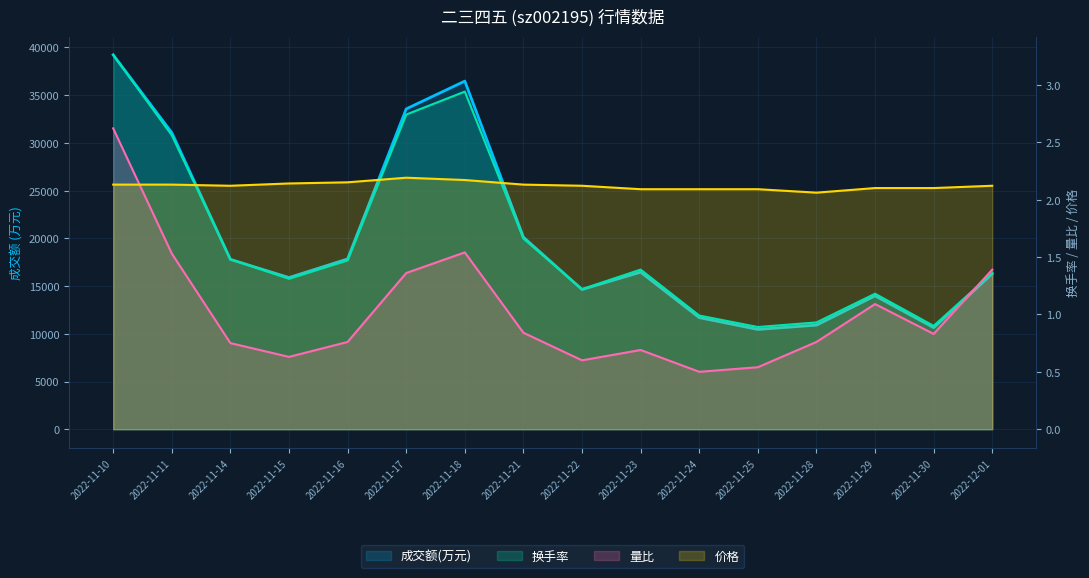

Is the value of 换手率 at 2022-11-17 greater than the value of 价格 at 2022-11-30?

Yes